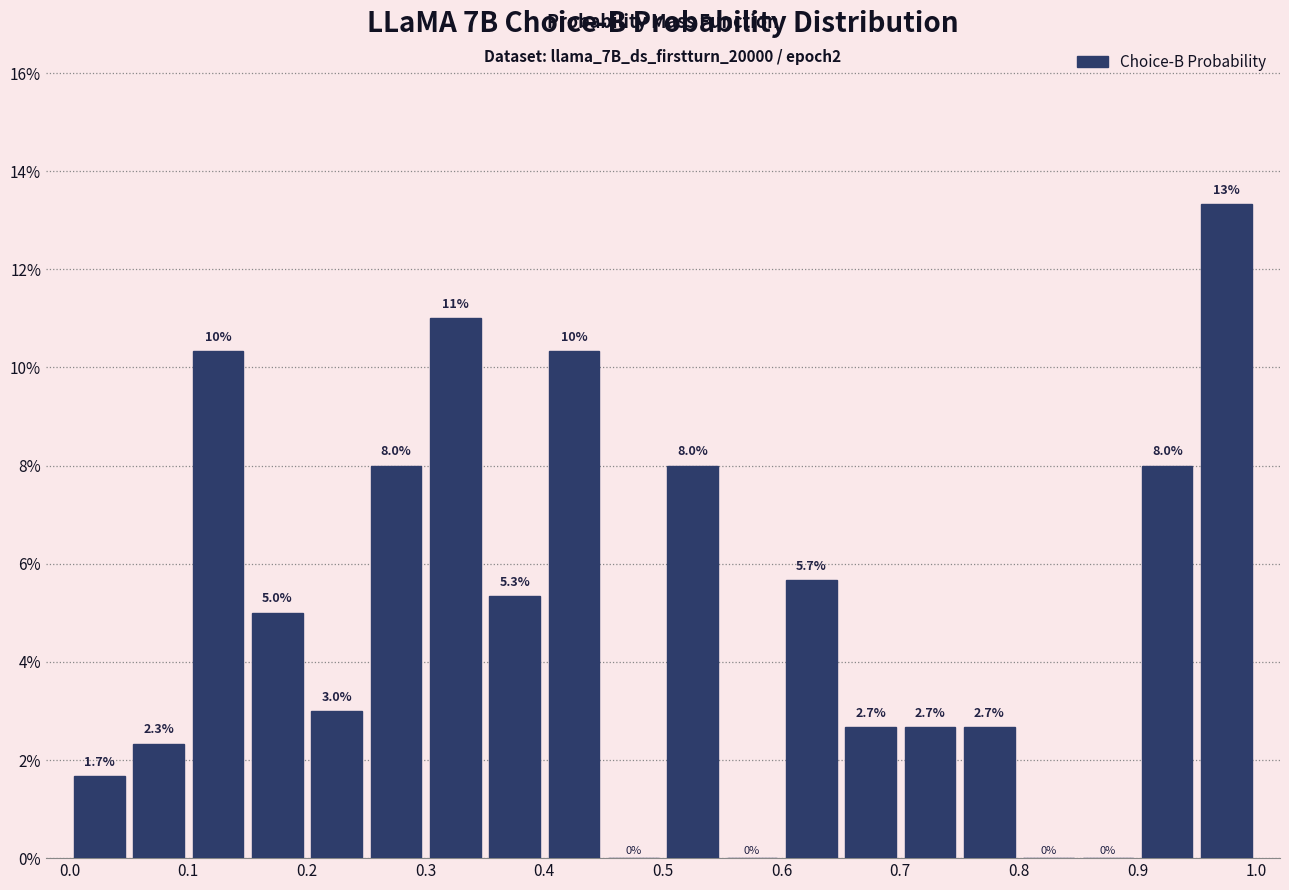

Over which range of the x-axis is the bar tallest?

0.95 to 1.00